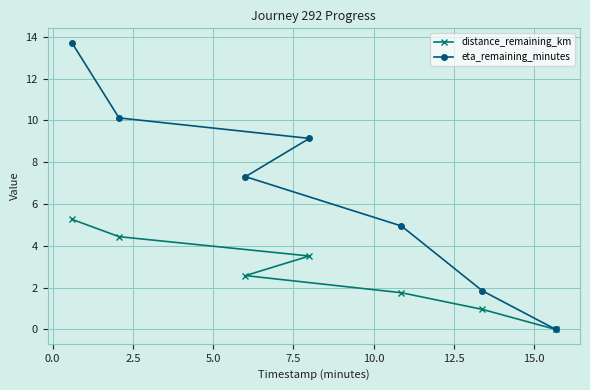

What is the highest value of the distance_remaining_km series?

5.3